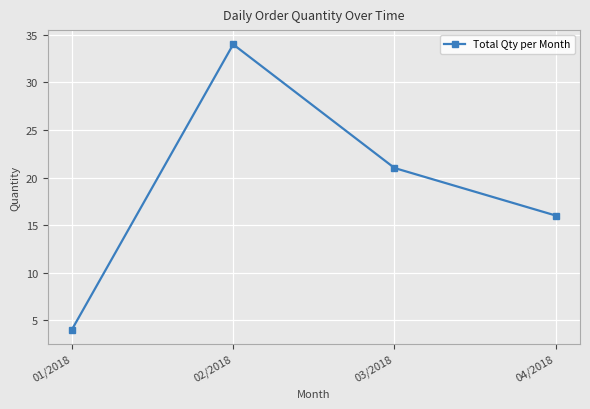

What is the label of the 4th point from the left?

04/2018